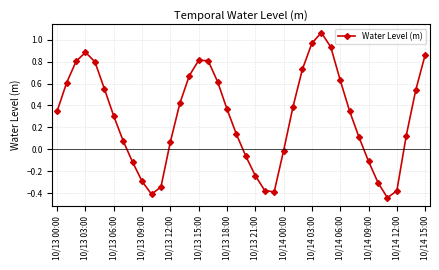

What is the difference between the maximum and second lowest values?

1.5